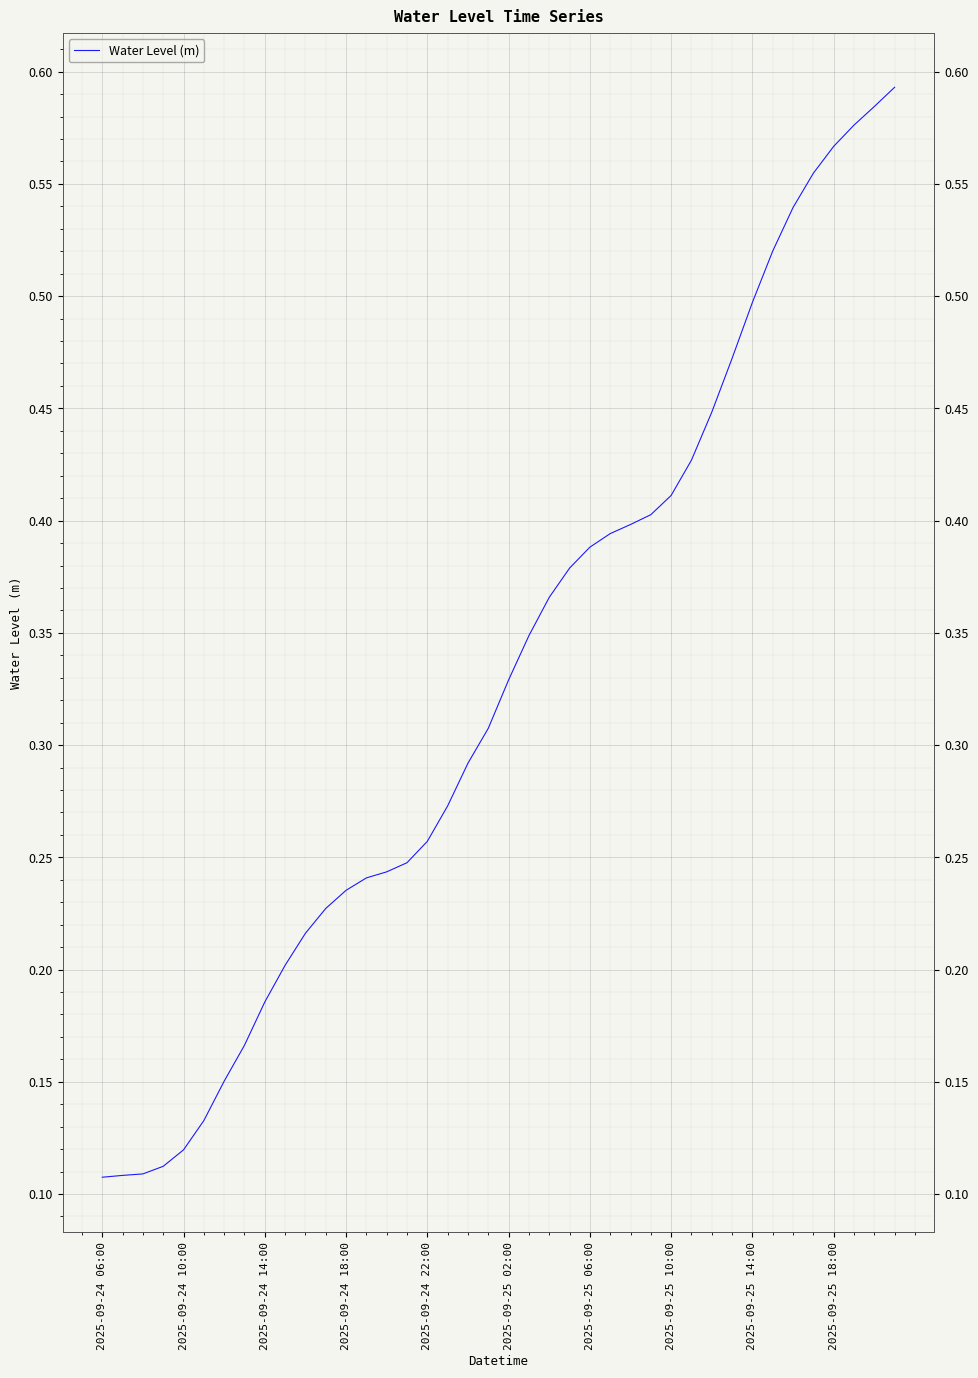

At which label is the value closest to 0?

2025-09-24 06:00